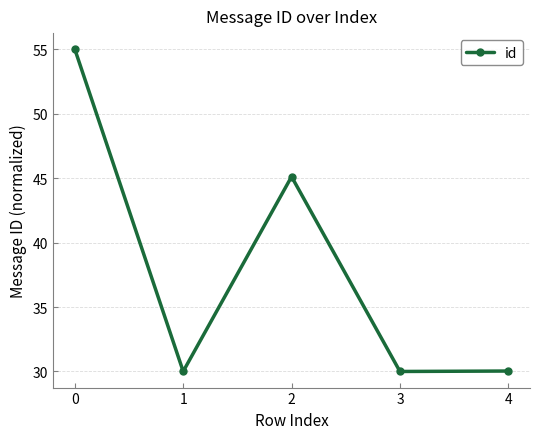

What is the difference between the values at 4 and 0?

25.0